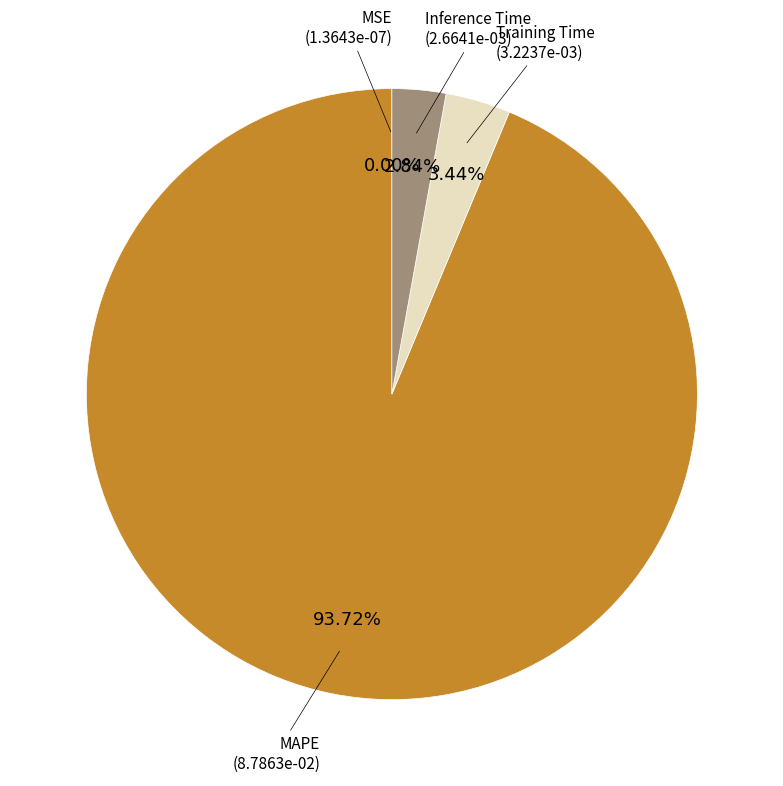

Is there any slice that represents more than half of the pie?

Yes